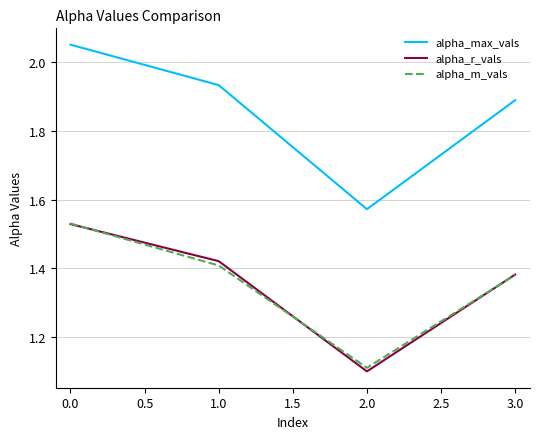

Between 0.0 and 1.0, which series saw the biggest shift?

alpha_m_vals